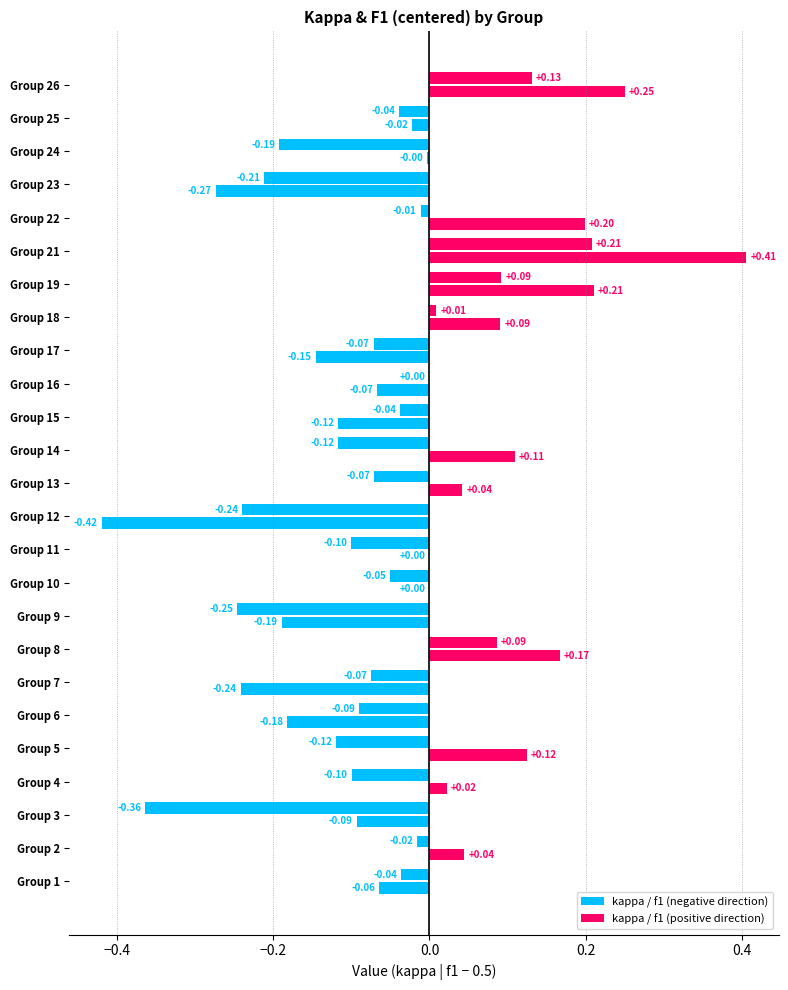

Is it true that kappa equals -0.1 at 1?

True